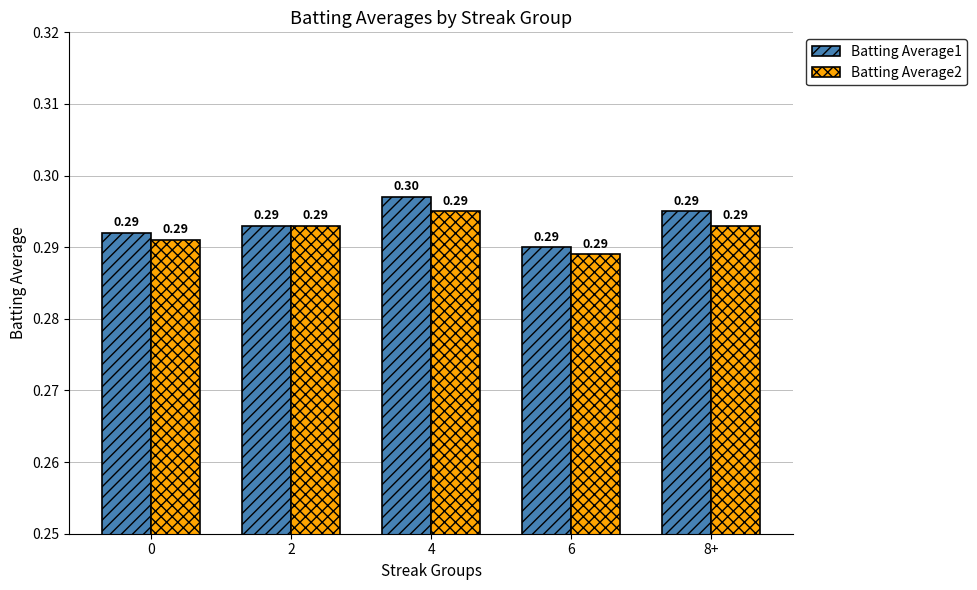

Which series has the widest spread of values?

Batting Average1